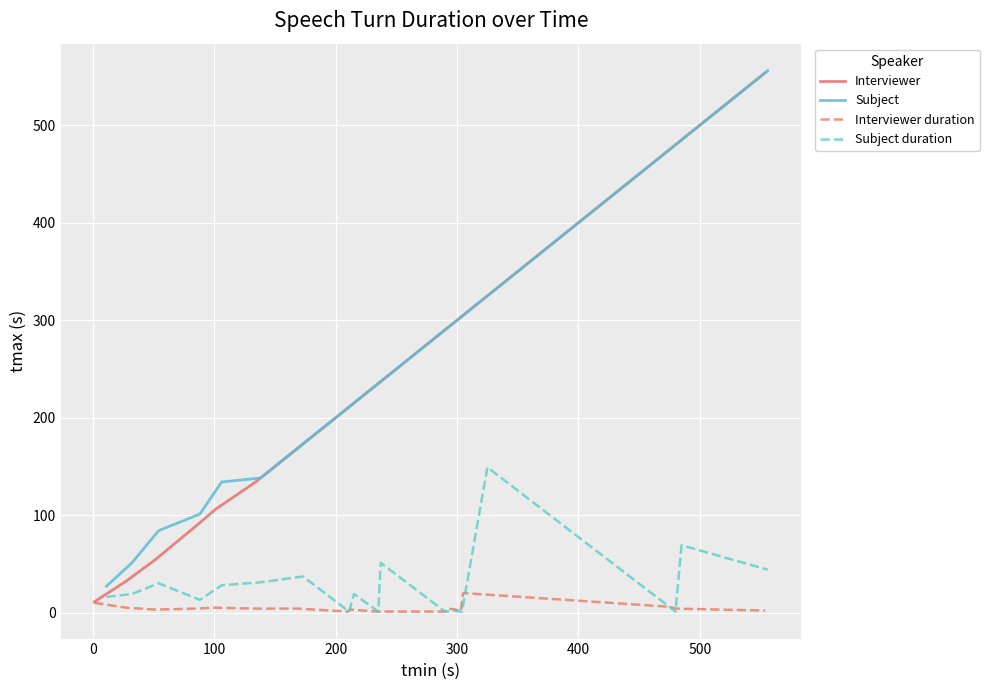

What is the highest value of the Interviewer series?

554